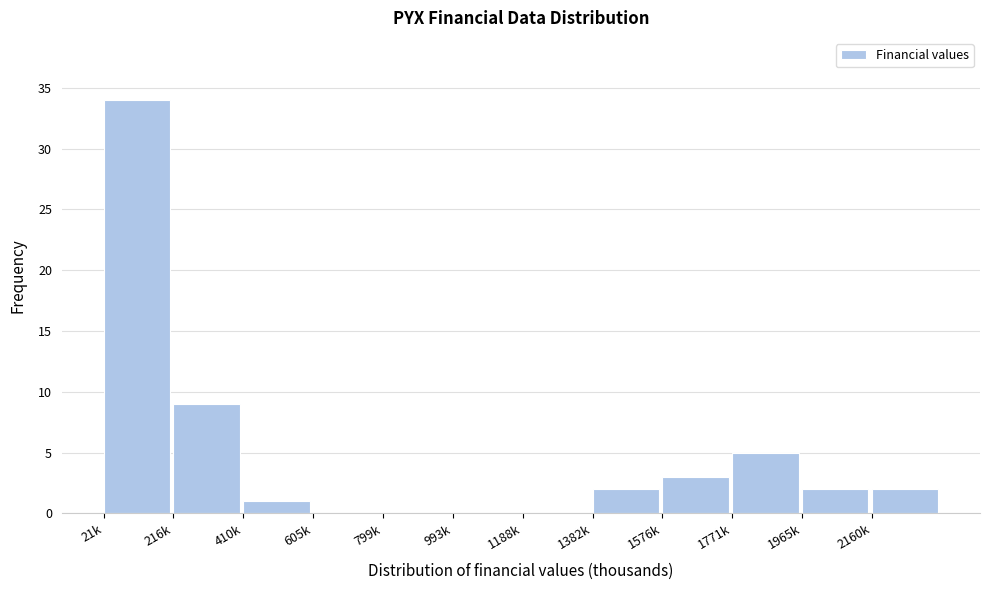

Reading left to right, extract all data points from this chart.

21k=34	216k=9	410k=1	605k=0	799k=0	993k=0	1188k=0	1382k=2	1576k=3	1771k=5	1965k=2	2160k=2